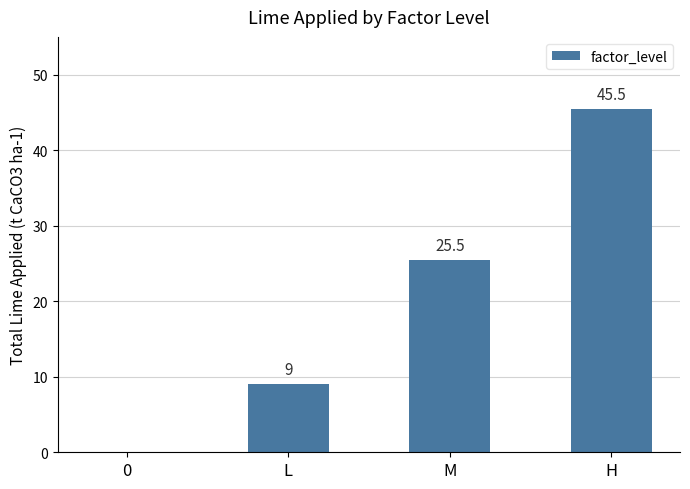

What is the approximate value at H?

45.5